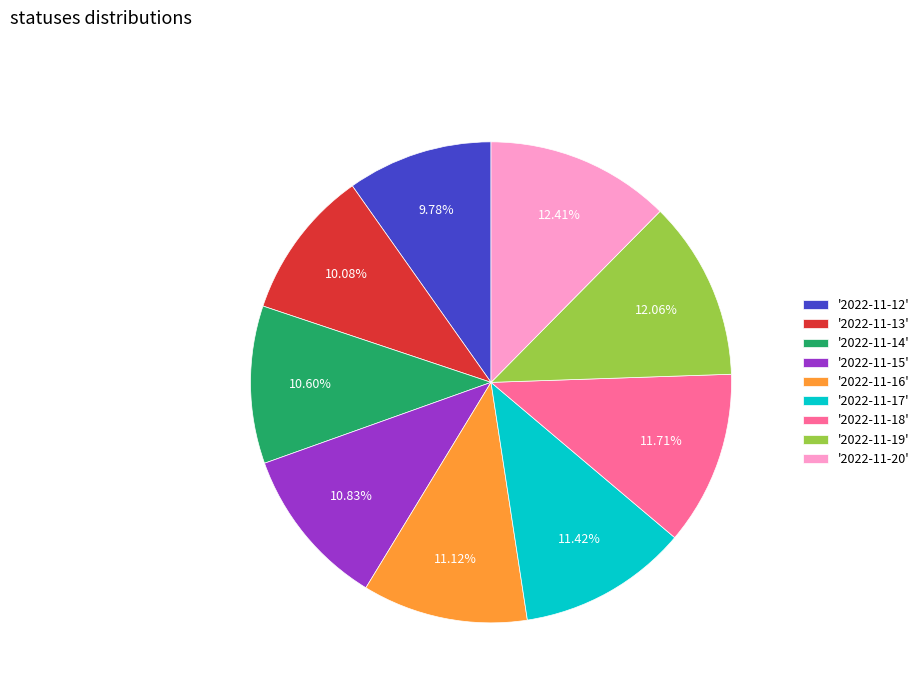

Does '2022-11-15' represent more than half of the total?

No